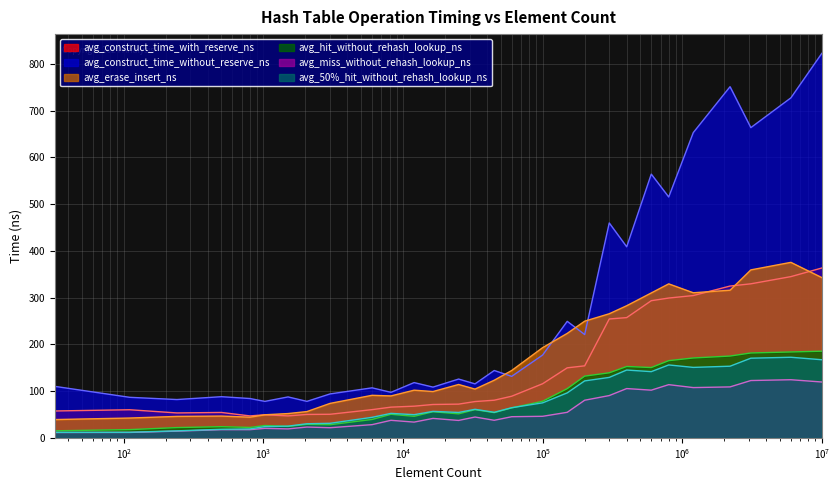

Which series has the largest total across all categories?

avg_construct_time_without_reserve_ns